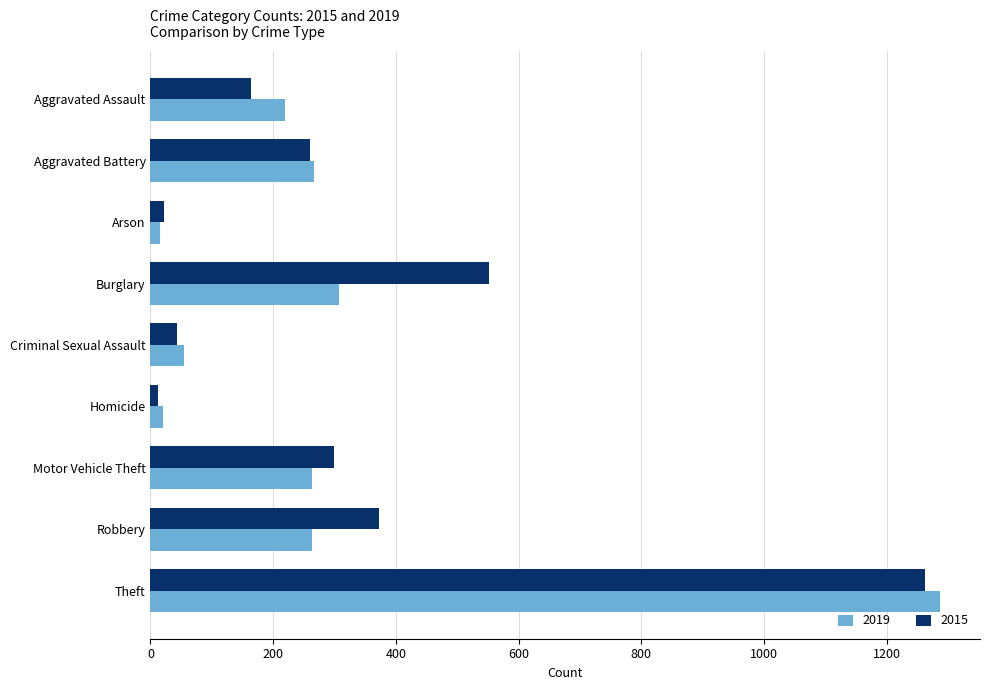

How many distinct data groups are displayed?

2